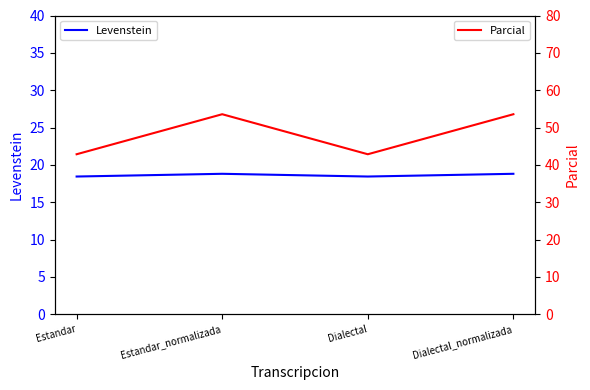

The value of Levenstein at Estandar is 18.4. True or false?

True